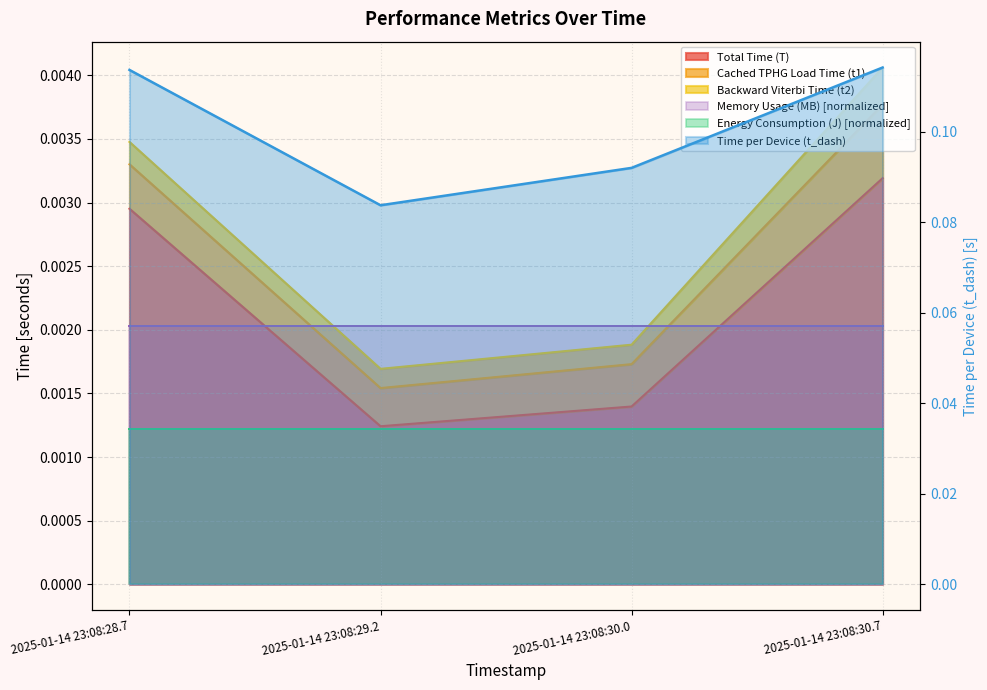

Is it true that the value at 2025-01-14 23:08:30.0 is 0.1?

True